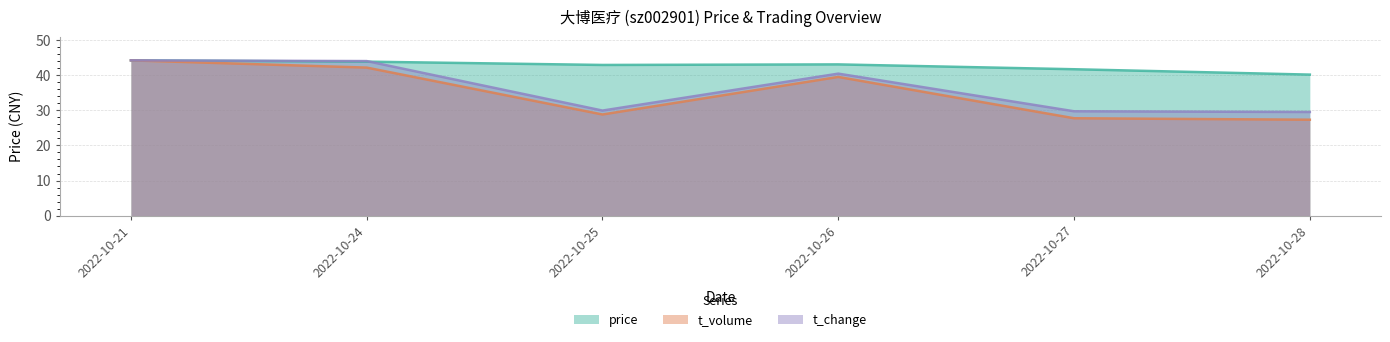

How many lines are shown in the chart?

3